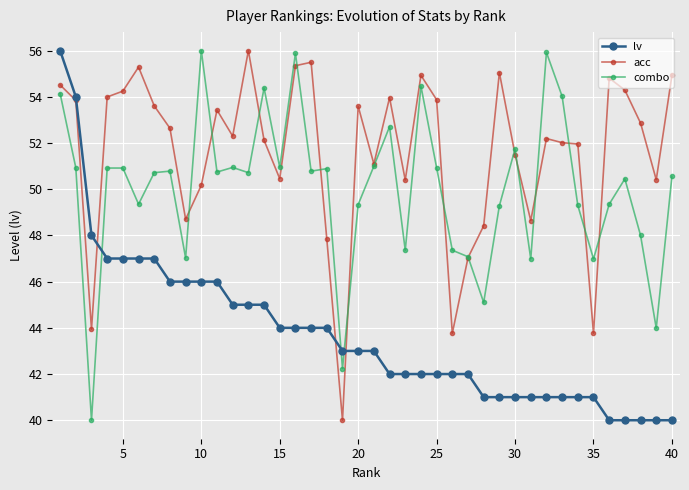

What is the value of the lv point at the 22nd from the left?

42.0